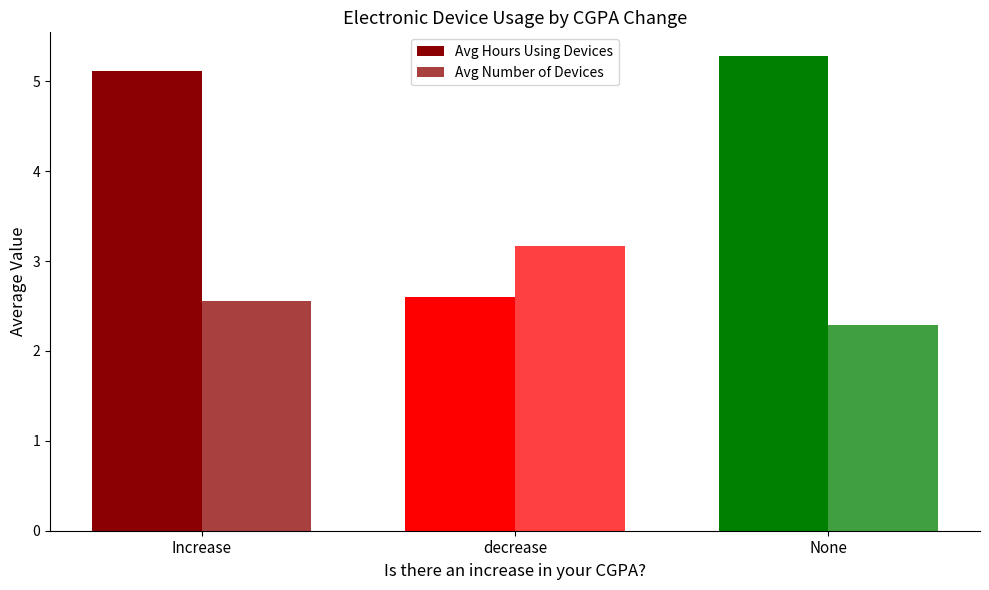

What is the label of the 3rd bar from the right?

Increase